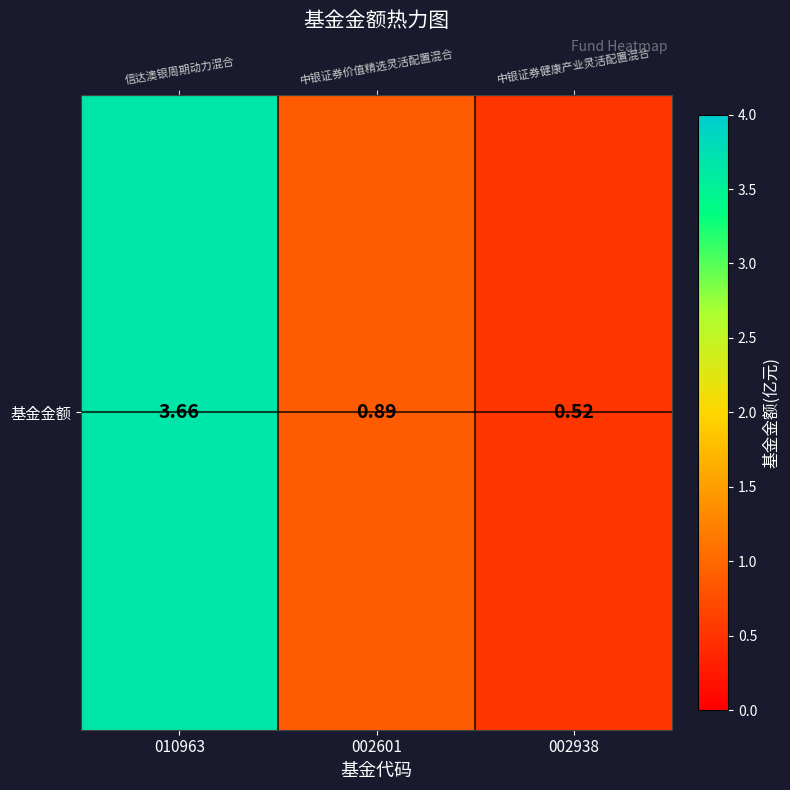

Which has a higher value, 010963 or 002938?

010963